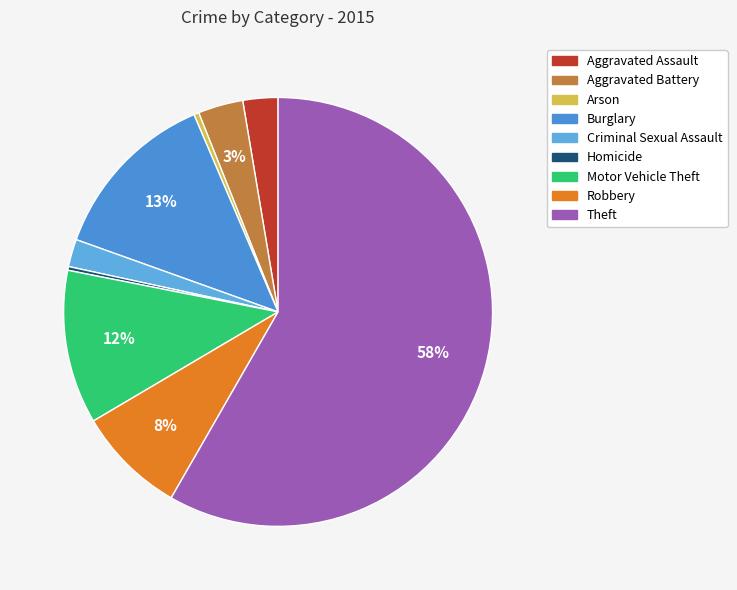

How many segments does this pie chart have?

9